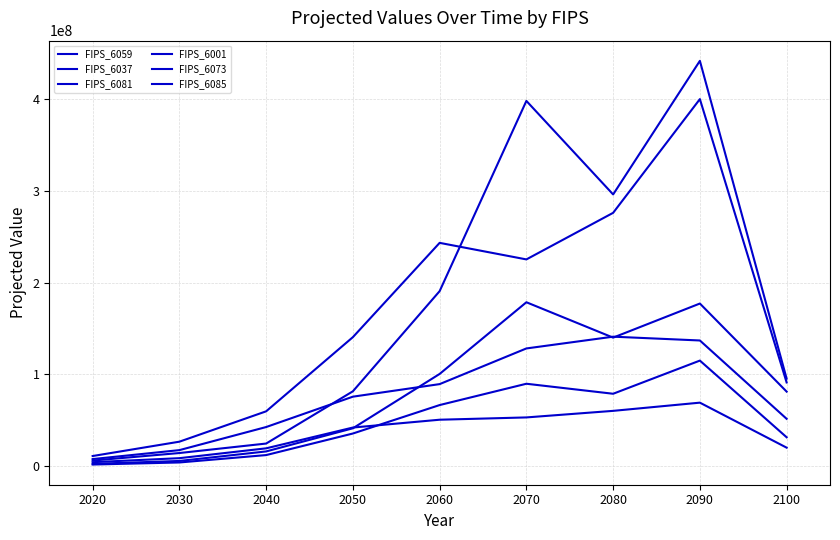

Where is FIPS_6081 nearest to the value 223928491?

2060